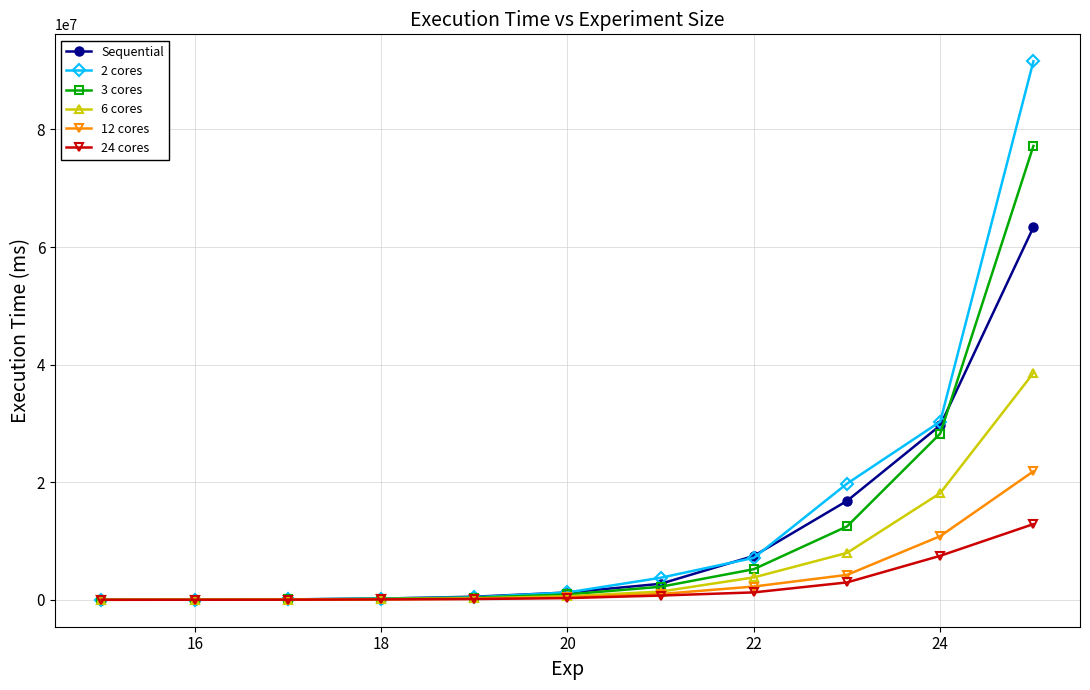

Which series has the largest range (max minus min)?

2 cores